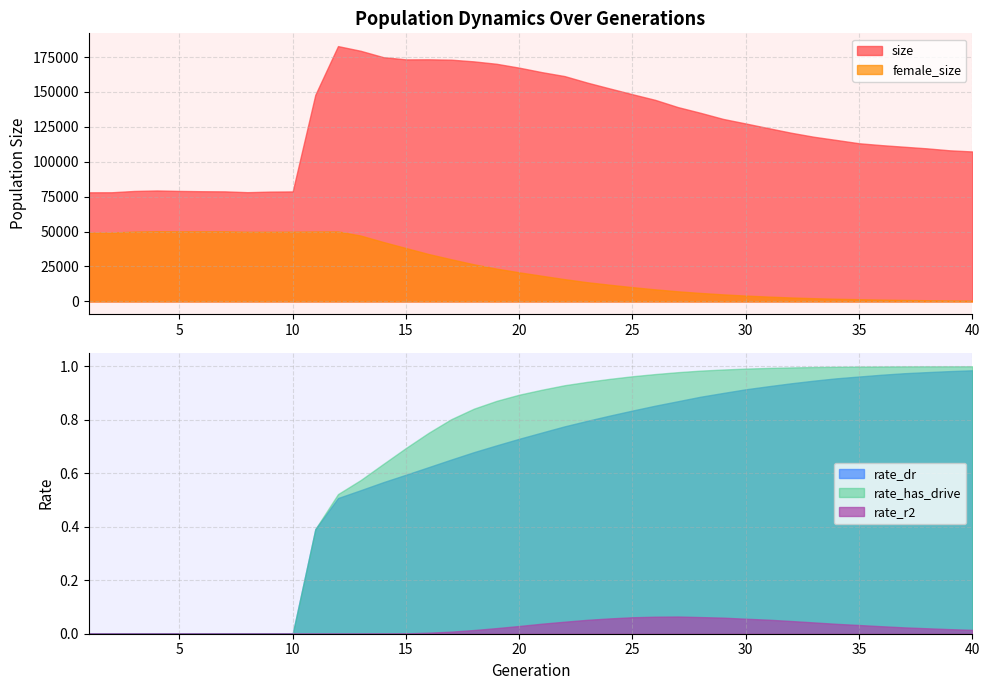

What are all the series names shown in the legend?

size, female_size, rate_dr, rate_has_drive, rate_r2